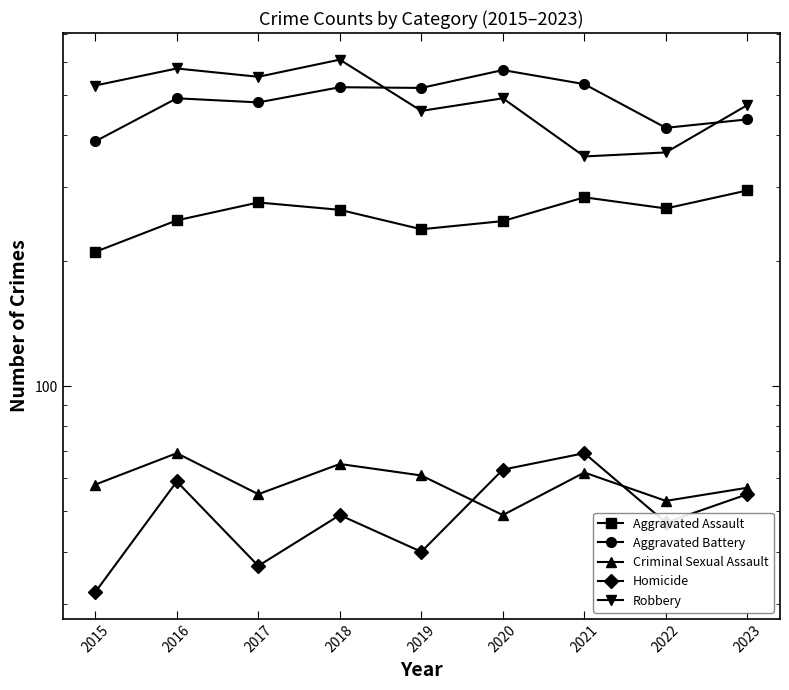

At how many categories does at least one series exceed 575?

2